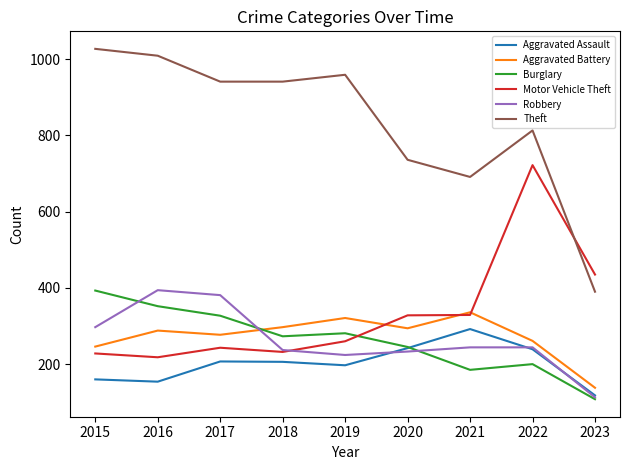

What is the average value of the Theft series?

834